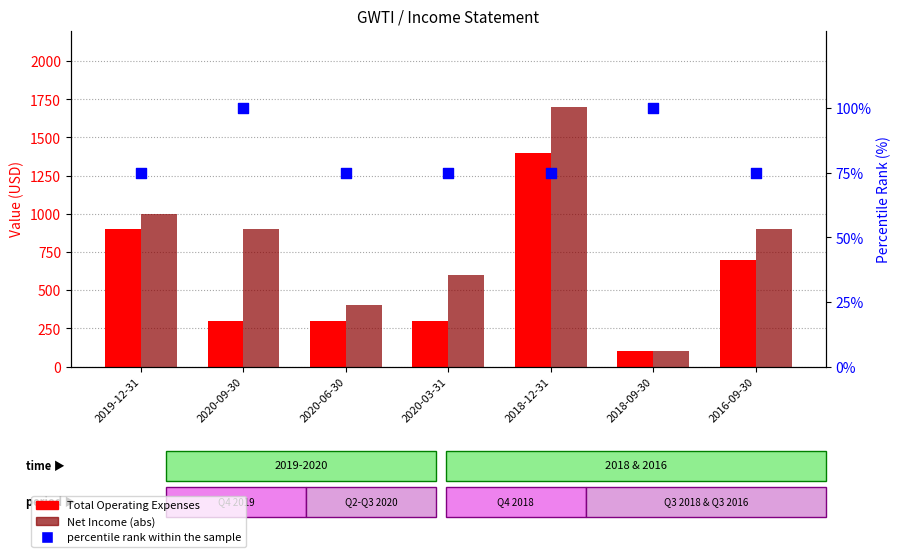

Which series has the largest total across all categories?

Net Income (abs)